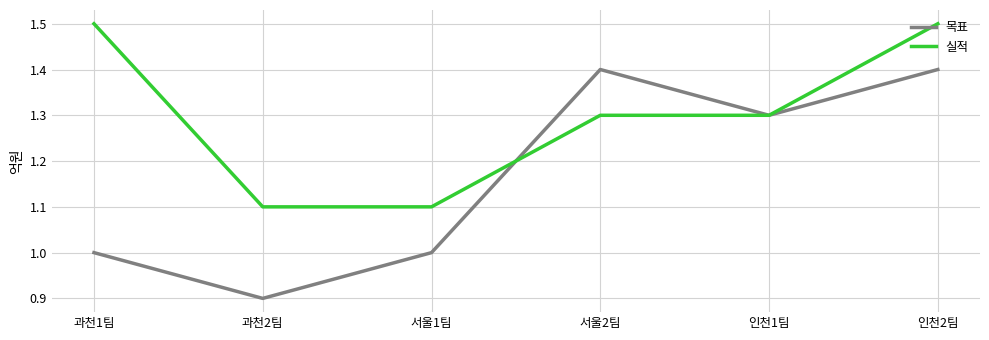

At which category does 목표 reach its first local valley?

과천2팀